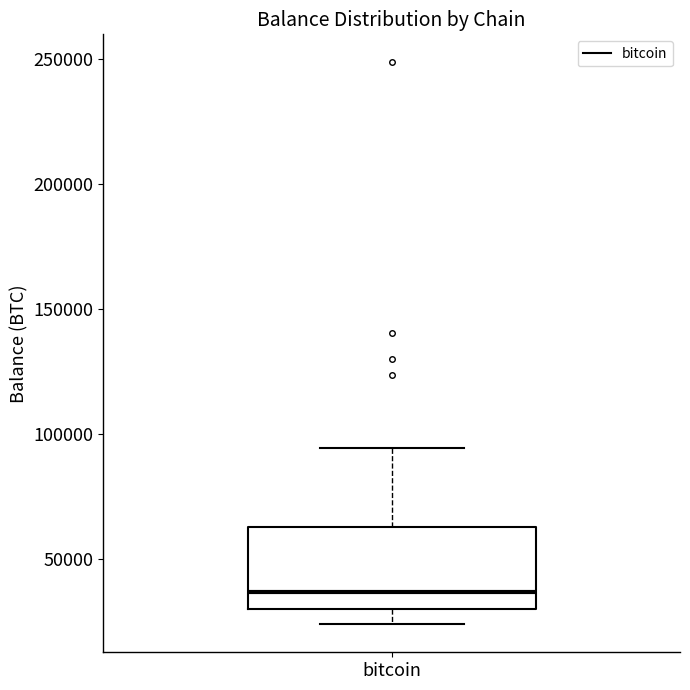

Where is the upper edge of the box for bitcoin on the y-axis? The values are not printed on the chart, so give them approximately, as read against the axis.

65000